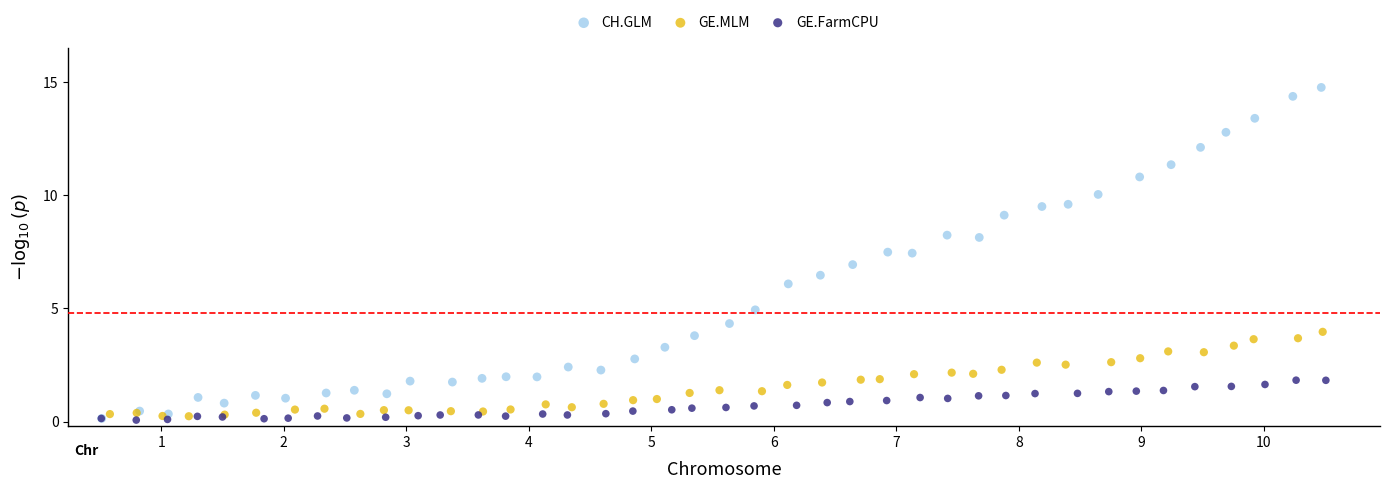

Which series has the widest spread of Y values?

CH.GLM